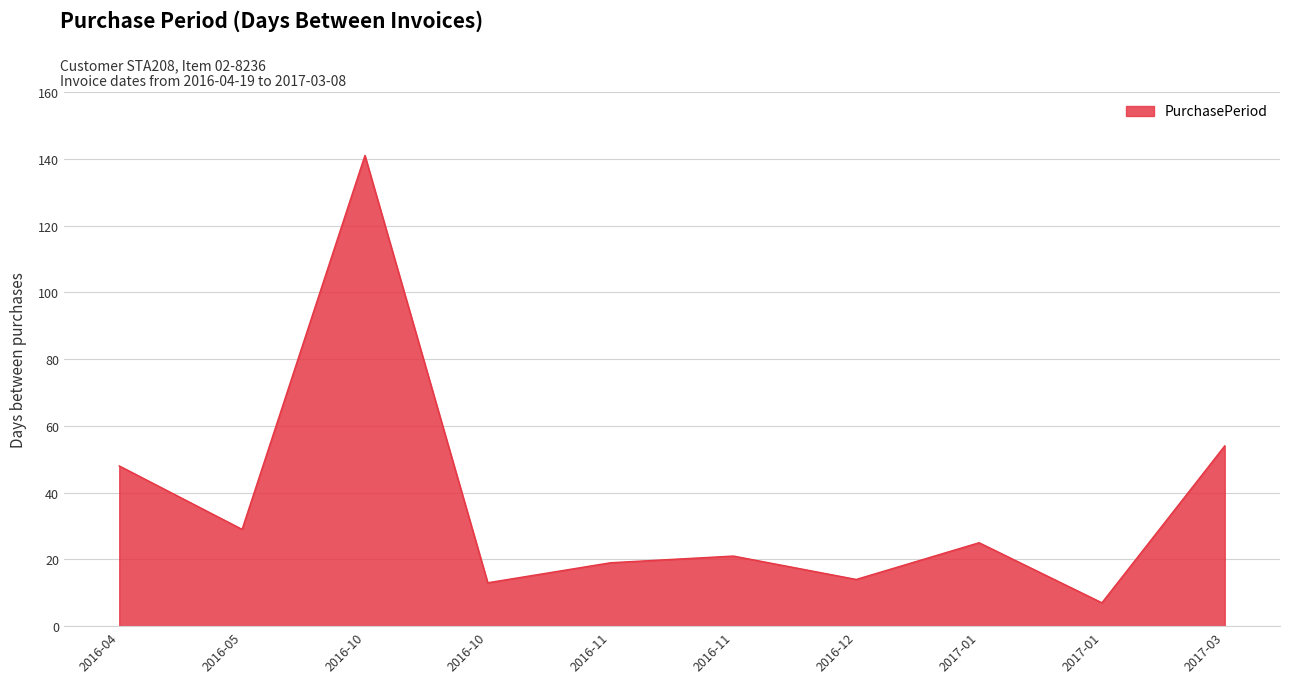

How many lines are shown in the chart?

1